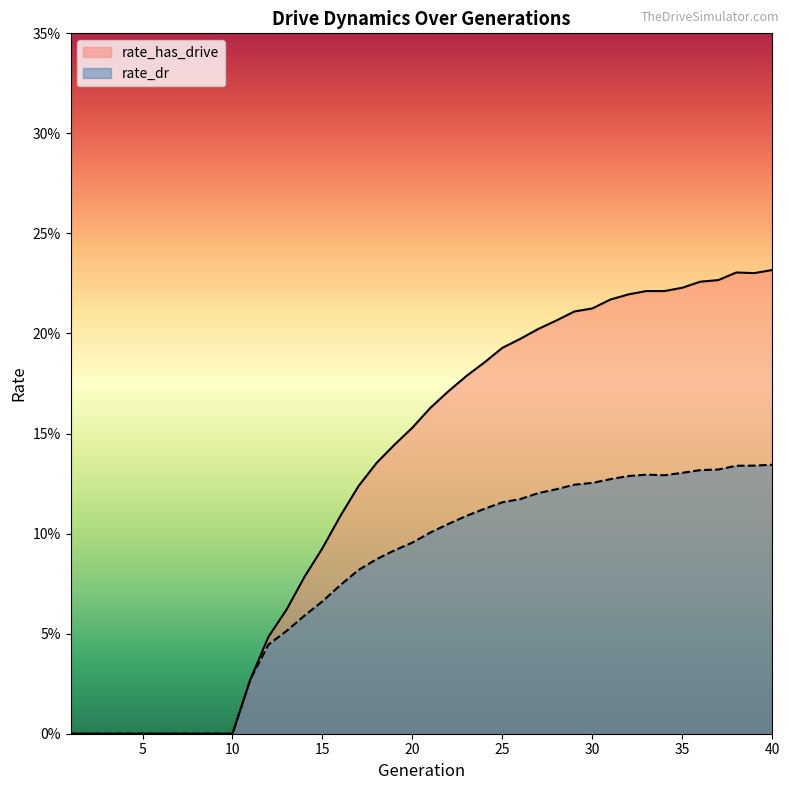

Which series has the largest total across all categories?

rate_has_drive